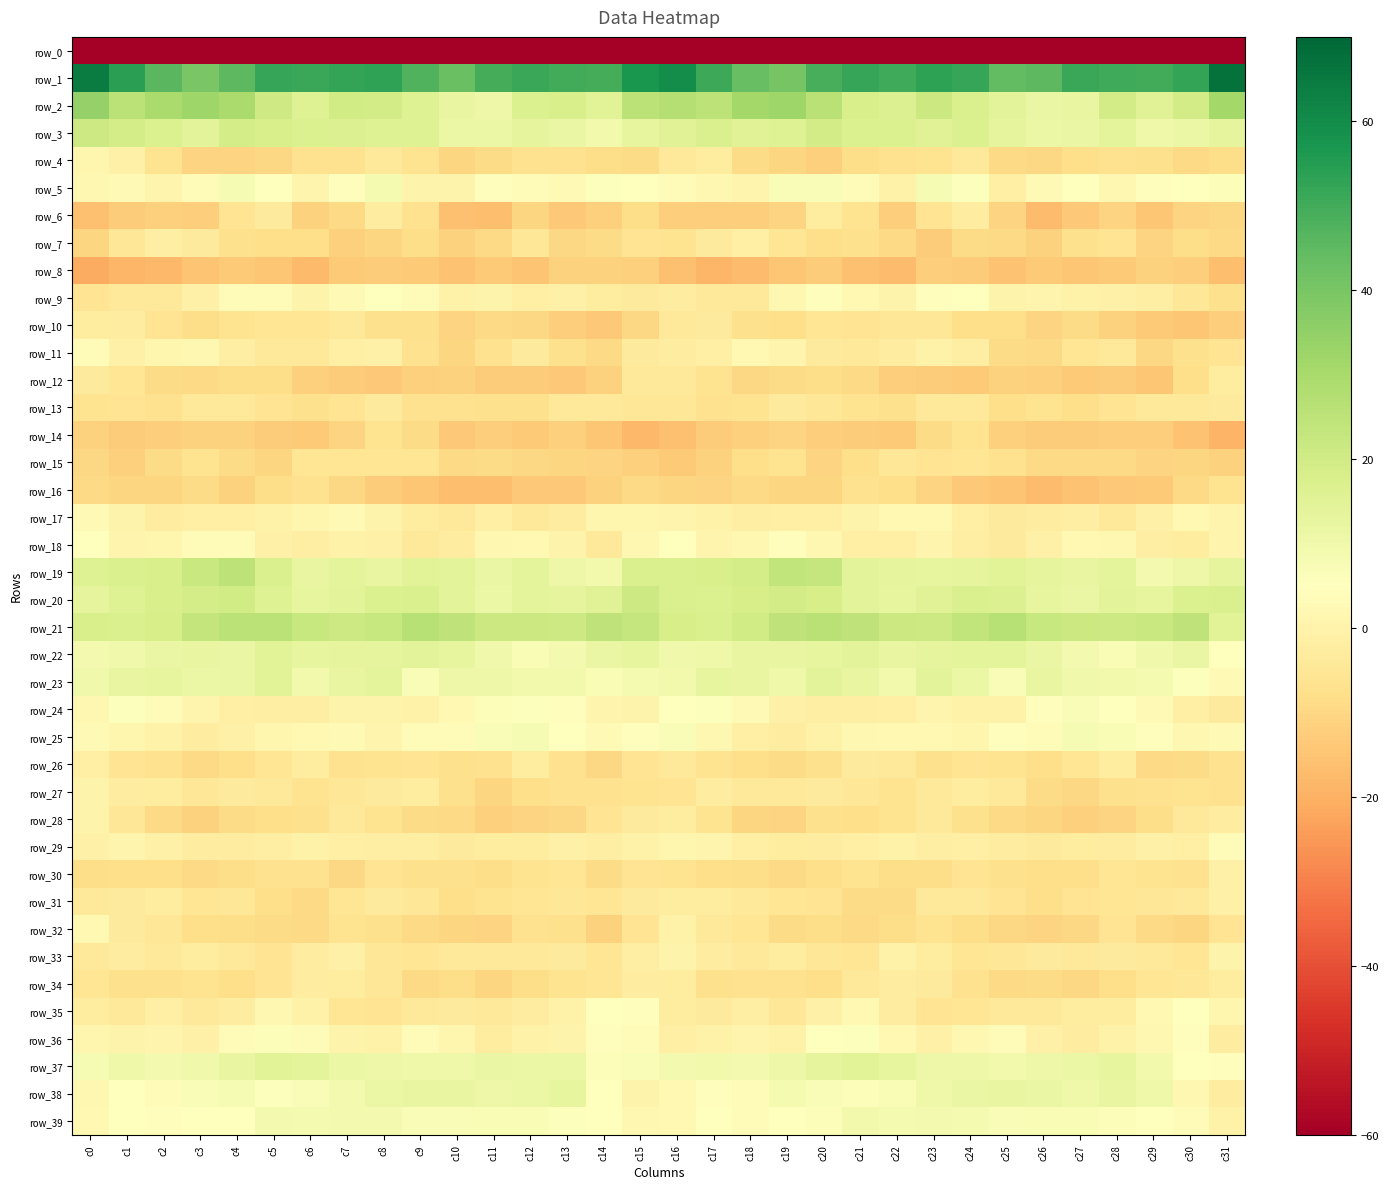

At which category is the sum across all series the highest?

c8